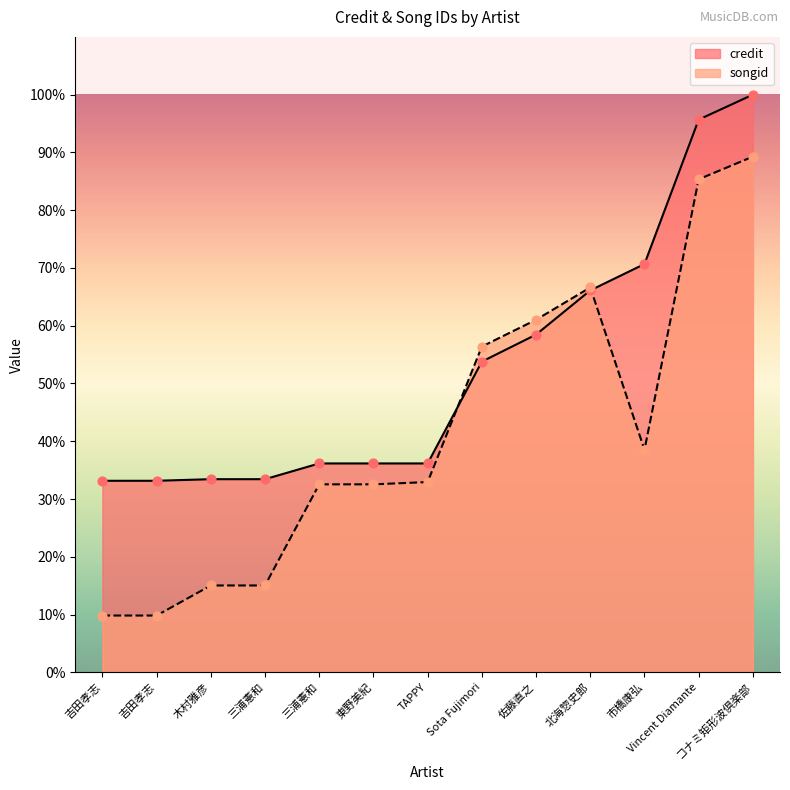

Which series has the largest total across all categories?

credit